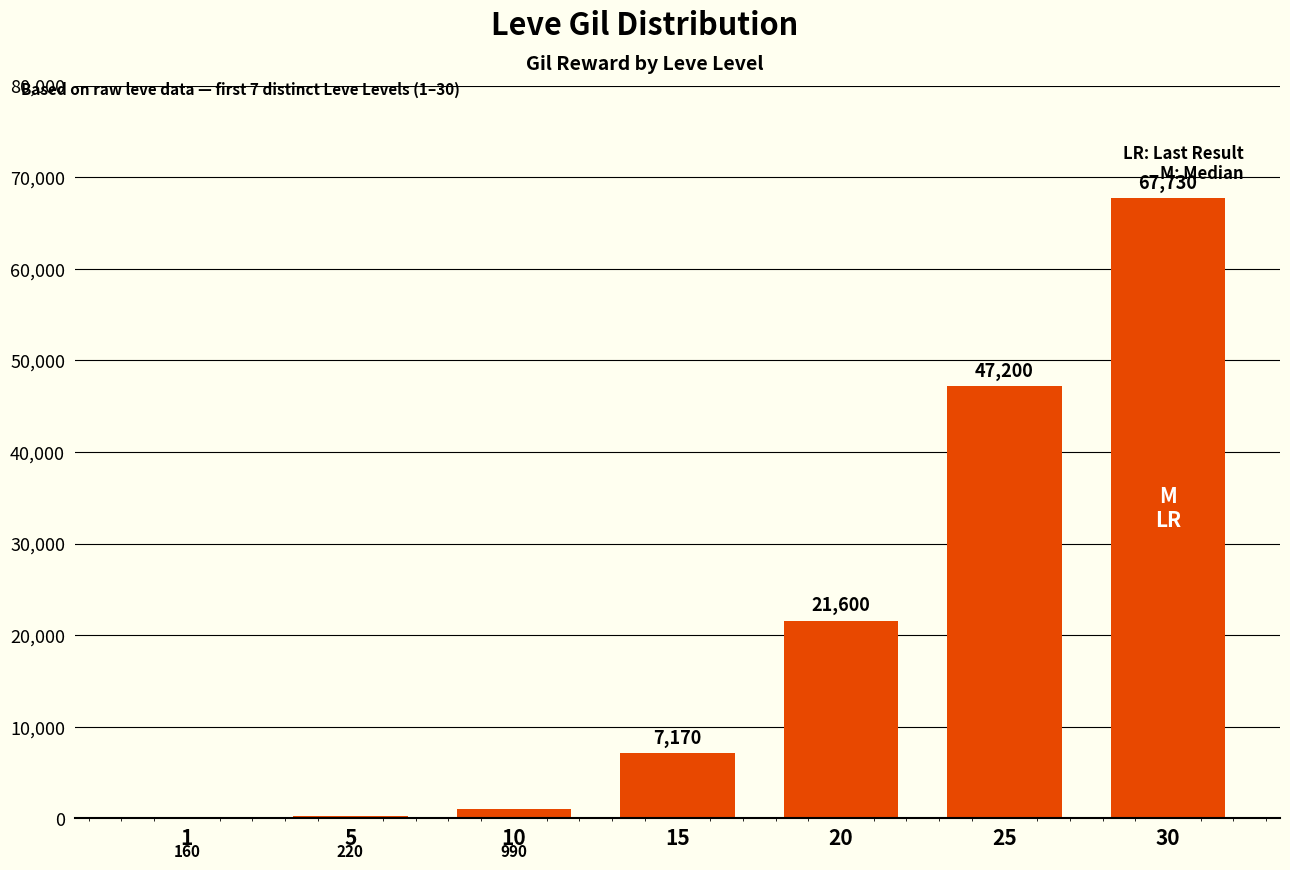

At which label is the value closest to 33945?

20